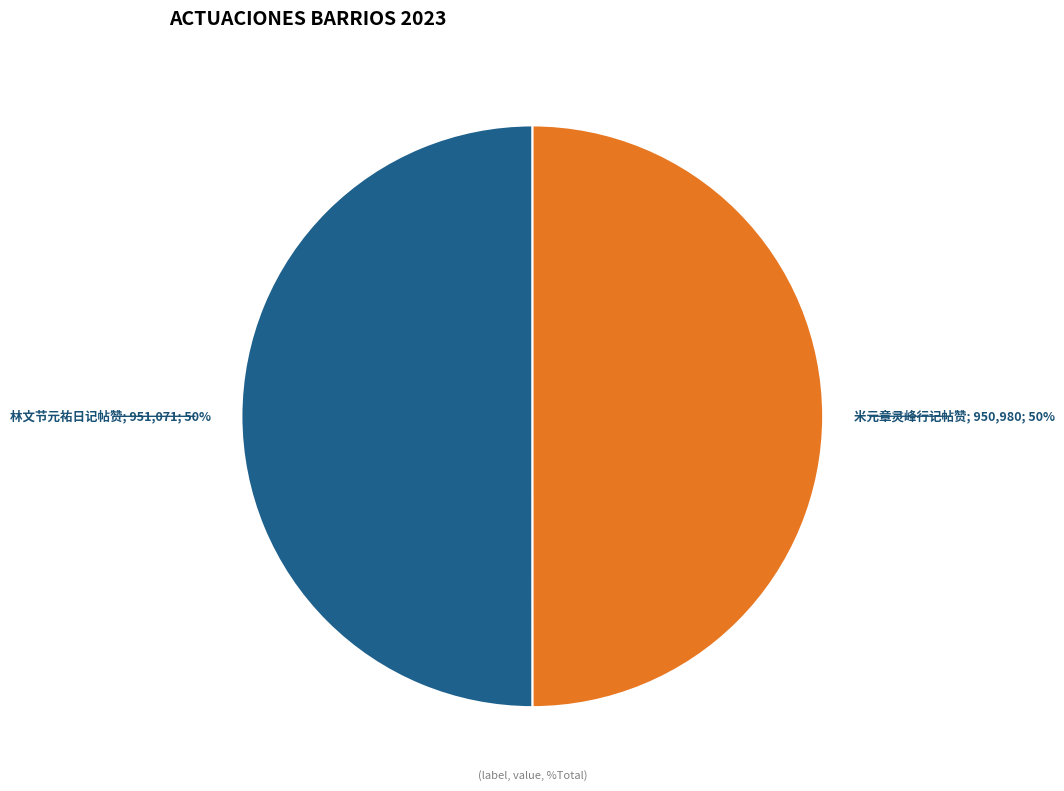

To the nearest percent, what is the average slice percentage?

50%